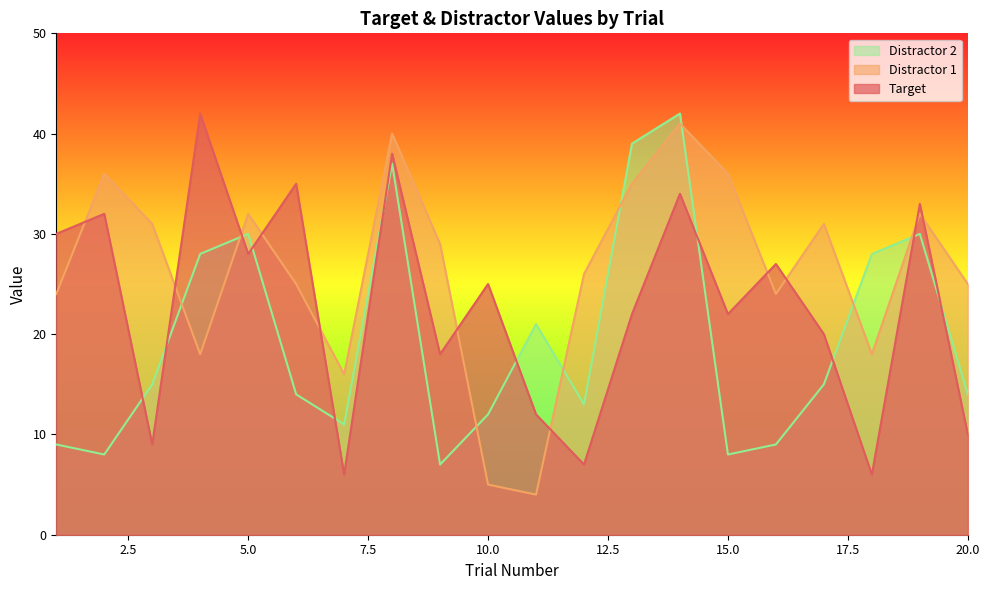

Rank the series by their average value, from highest to lowest.

Distractor 1, Target, Distractor 2